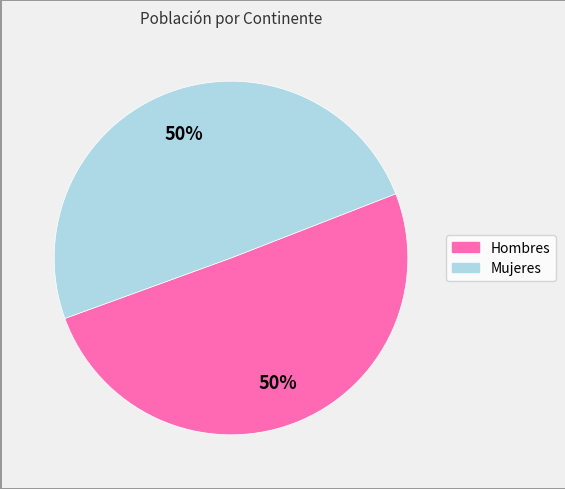

To the nearest percent, what is the average slice percentage?

50%